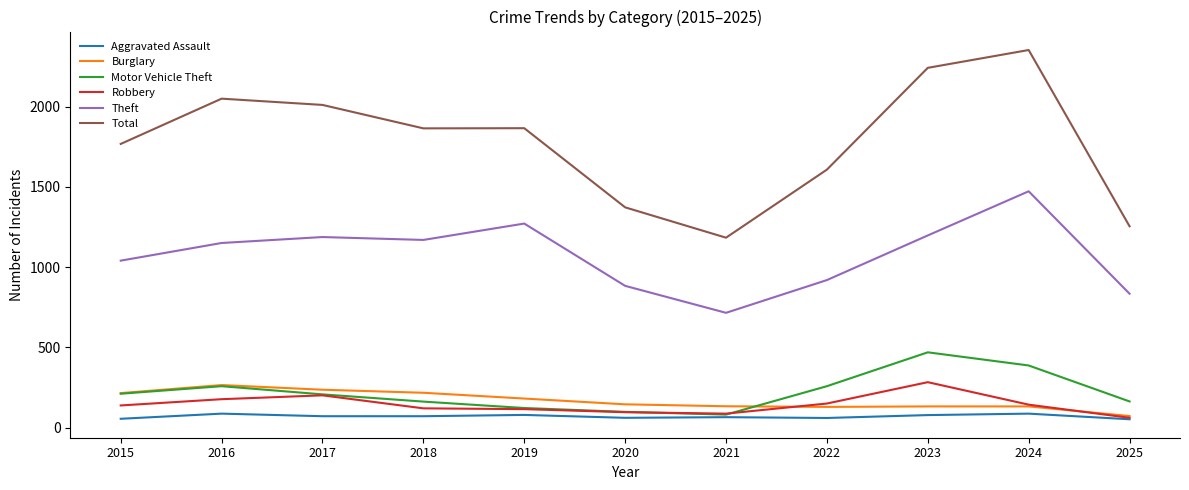

True or false: Total has a value of 896 at 2016.

False